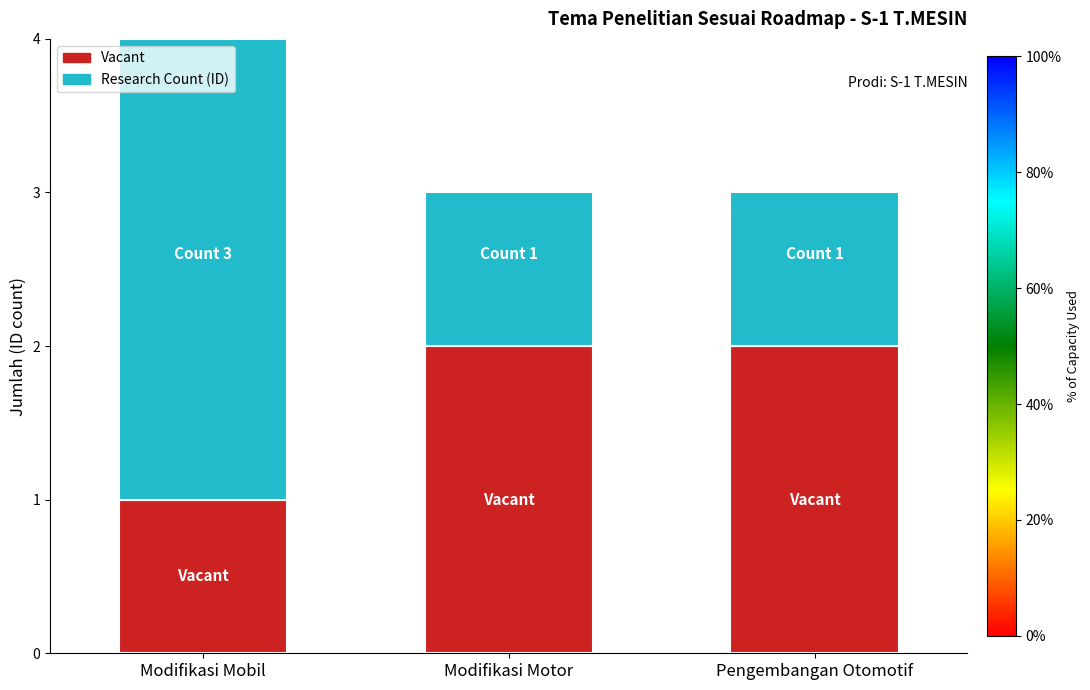

At which category is the sum across all series the highest?

Modifikasi Mobil